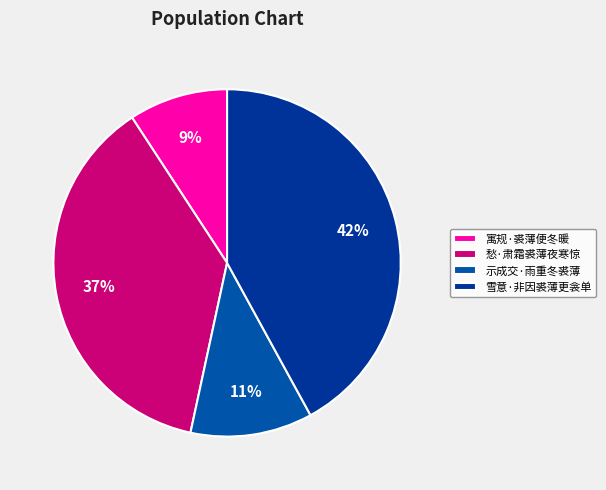

Is it true that 寓规·裘薄便冬暖 is 1% of the pie?

False